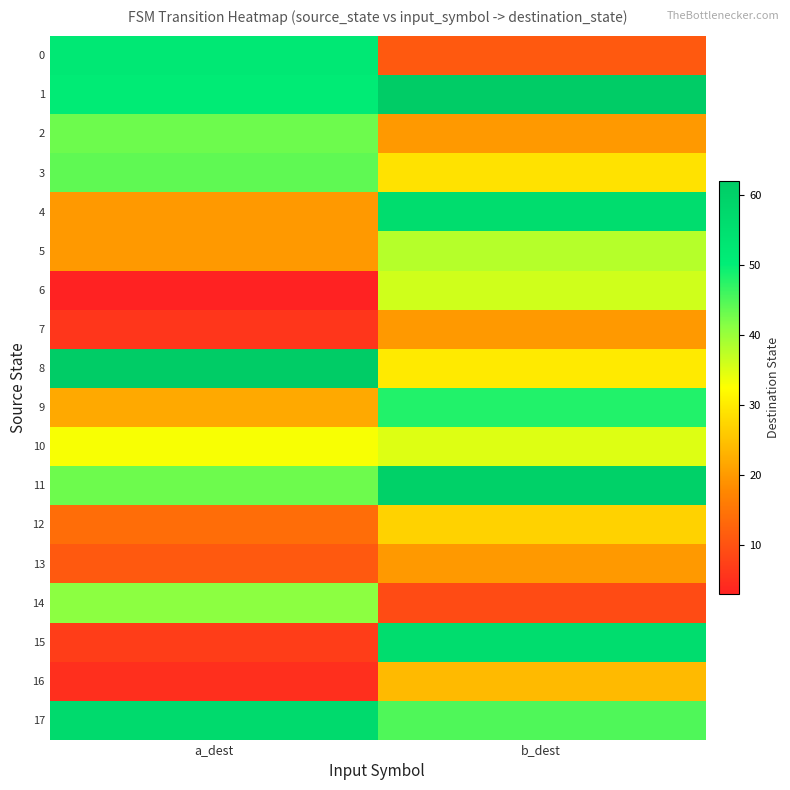

Which category has the lowest value across all series?

a_dest